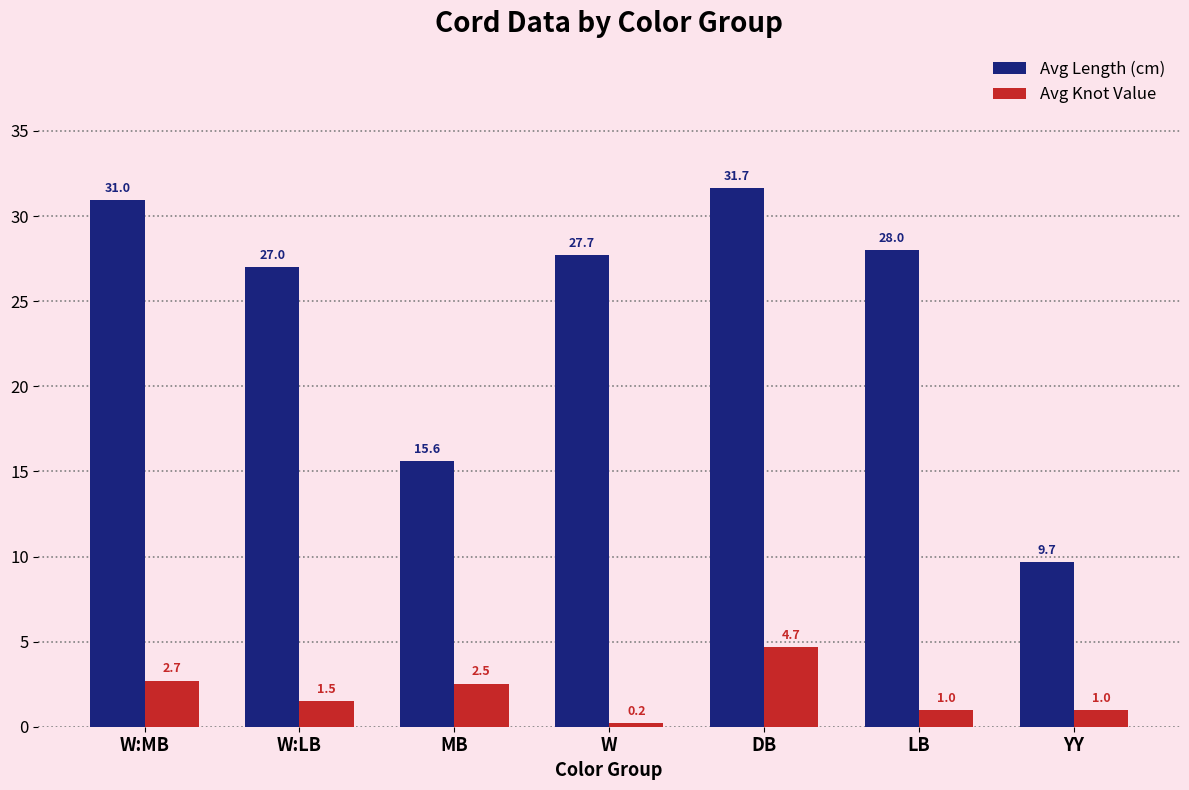

What is the difference between the maximum and minimum values in the Avg Knot Value series?

4.5